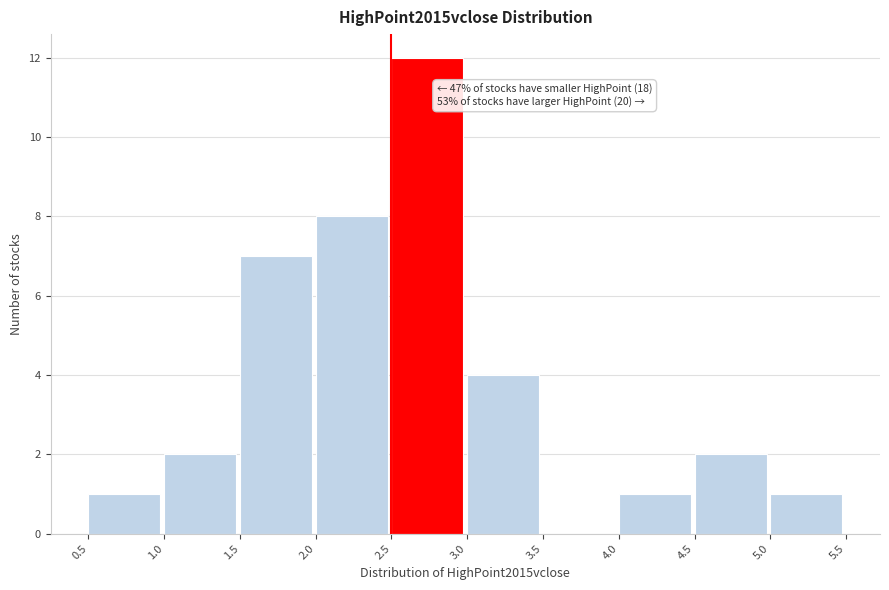

Over which range of the x-axis is the bar tallest?

2.5 to 3.0